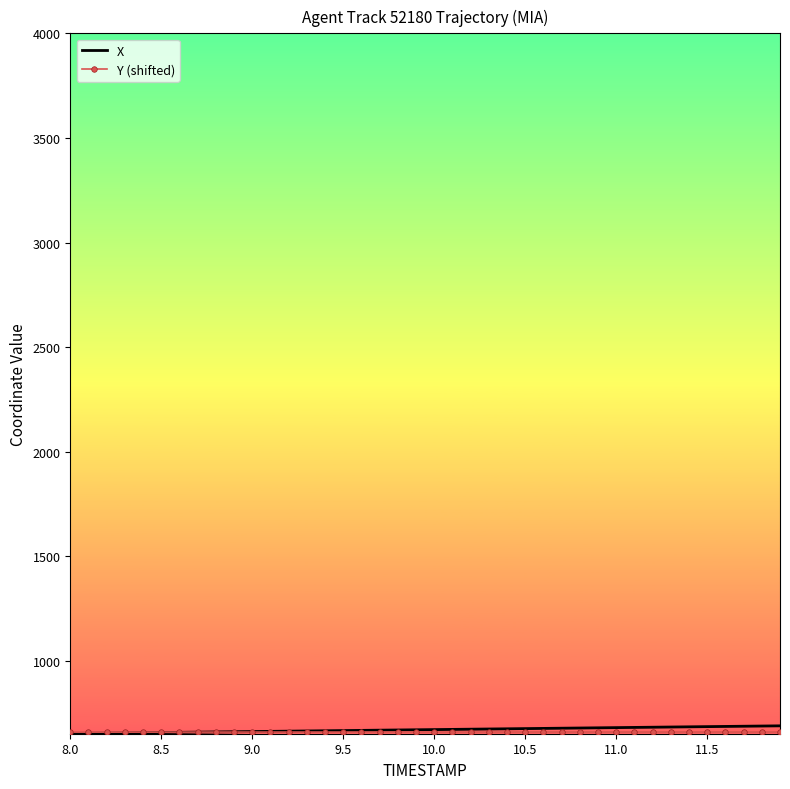

What is the smallest value displayed?

652.7